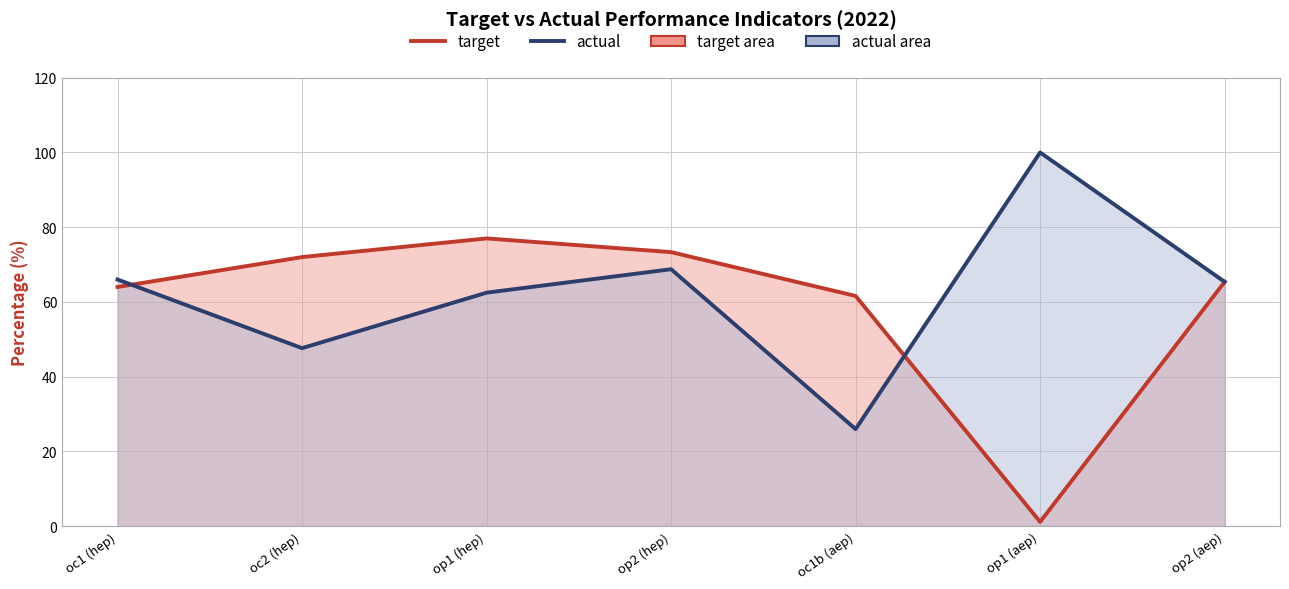

How many interior local valleys does the target series have?

1